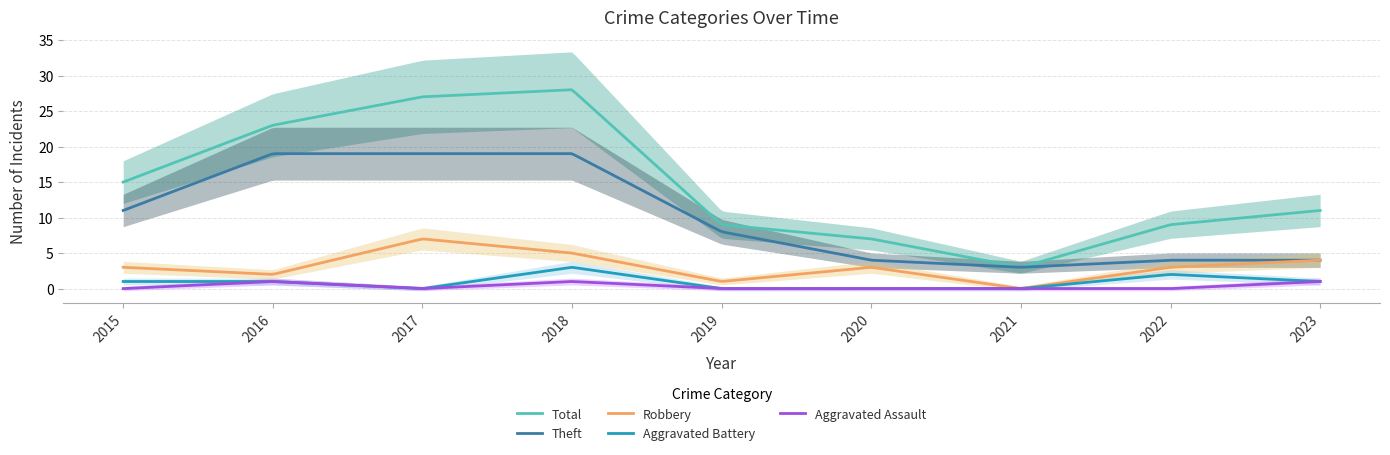

List the series in order of their peak value, highest first.

Total, Theft, Robbery, Aggravated Battery, Aggravated Assault